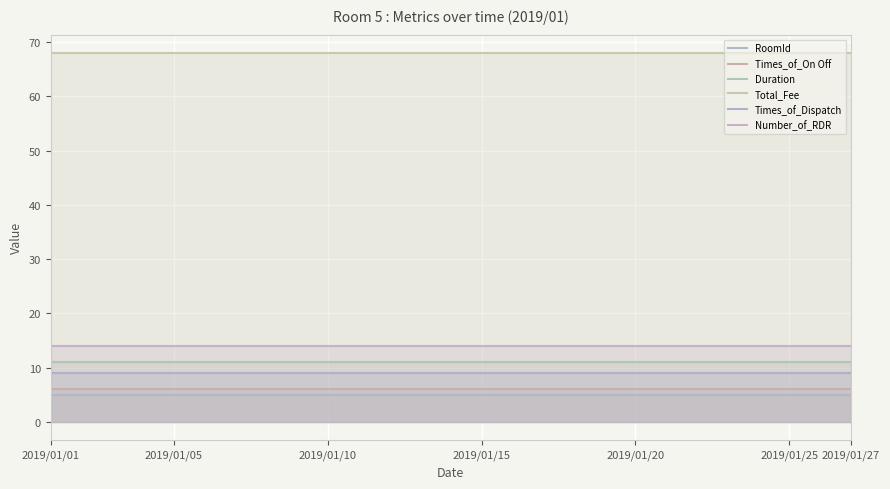

At how many categories does at least one series exceed 67?

300